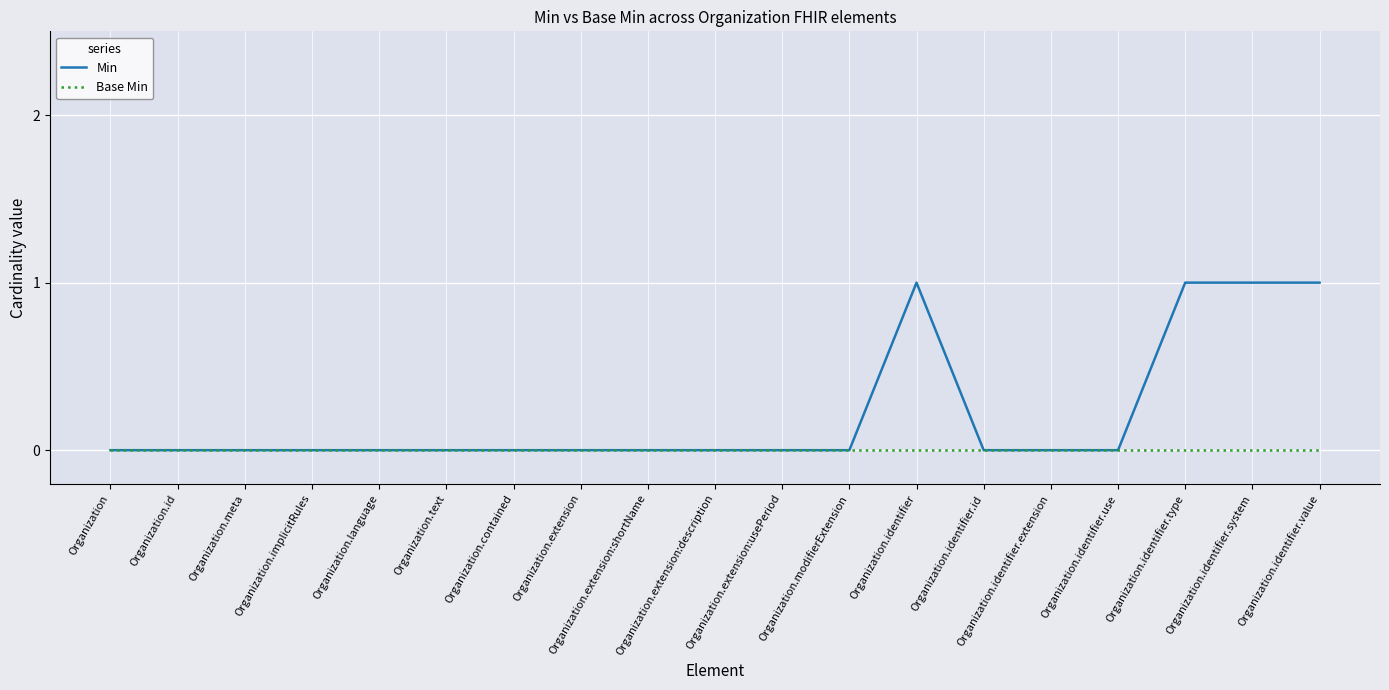

What is the difference between the second highest and second lowest values in the Min series?

1